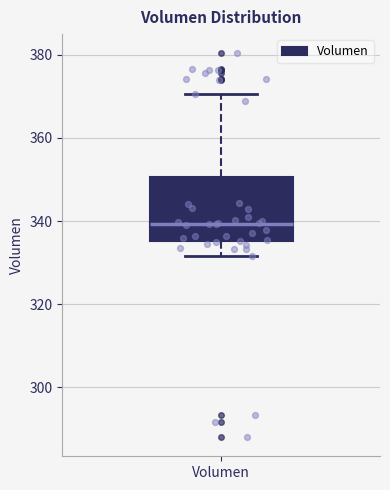

Transcribe this box plot: give where the median line is, the range the box spans, and where the two whiskers end, as read against the y-axis. The values are not printed on the chart, so give them approximately, as read against the axis.

median 340, box 336 to 350, whiskers 332 to 370